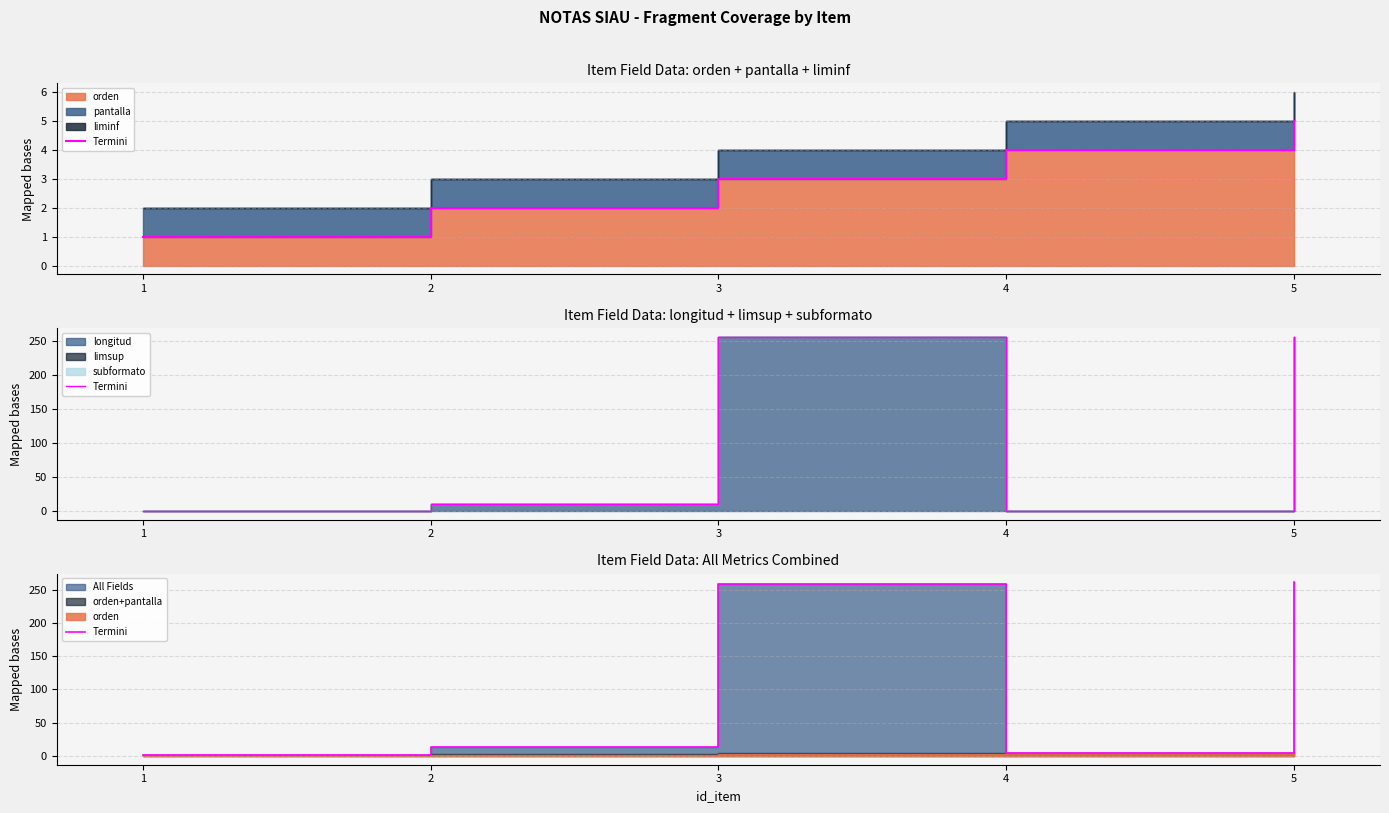

Rank the categories by value from lowest to highest.

1, 4, 2, 3, 5